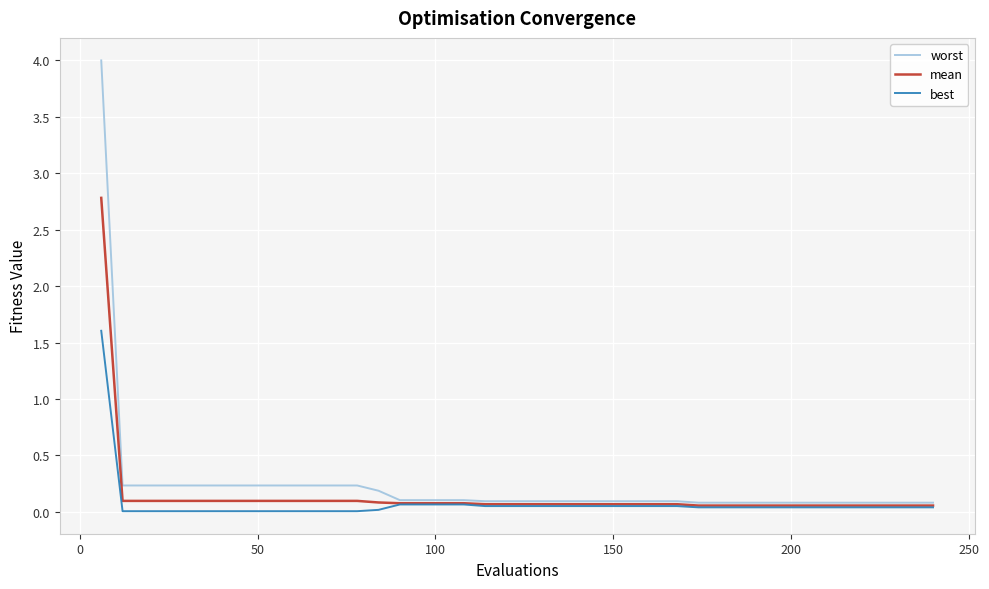

How many lines are shown in the chart?

3